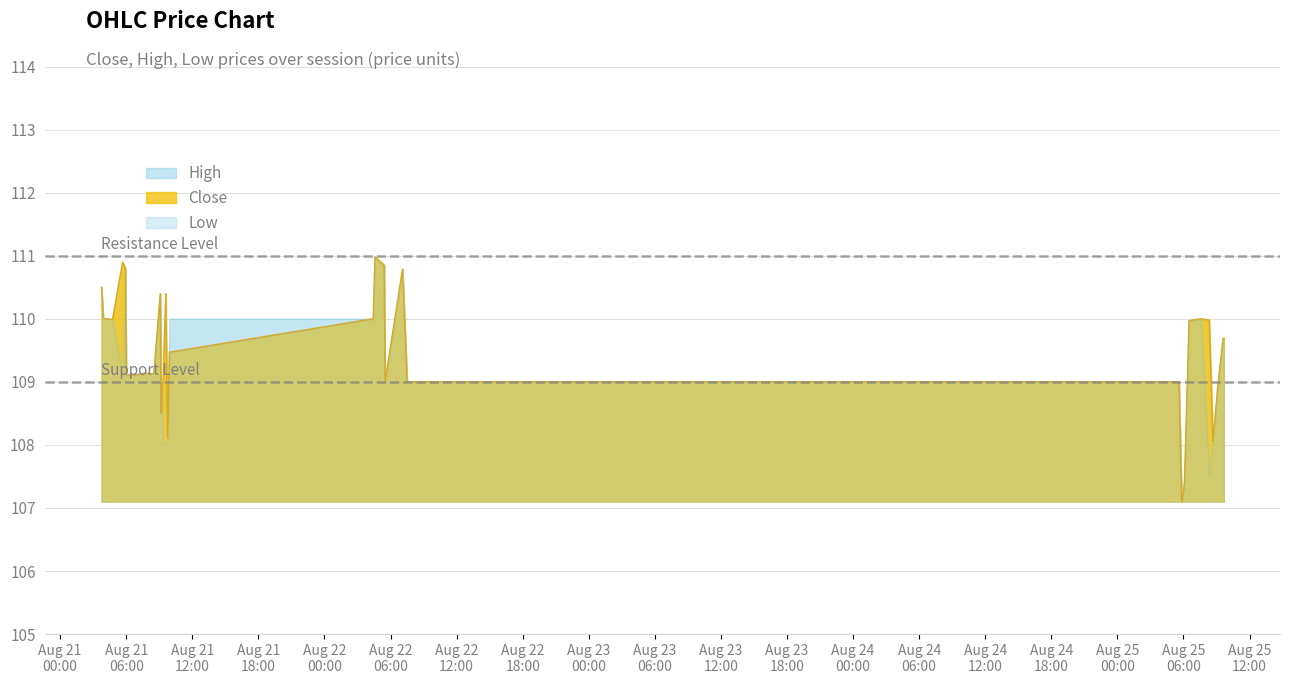

Does the chart display data point markers on the line(s)?

No